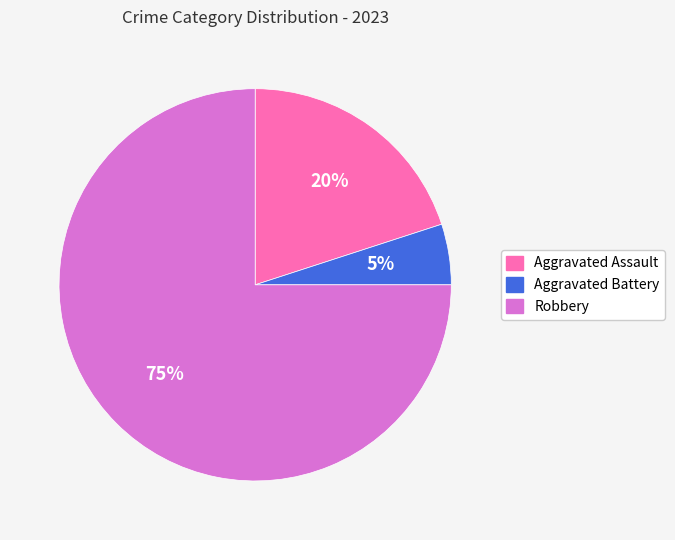

Does Robbery account for over 50% of the chart?

Yes